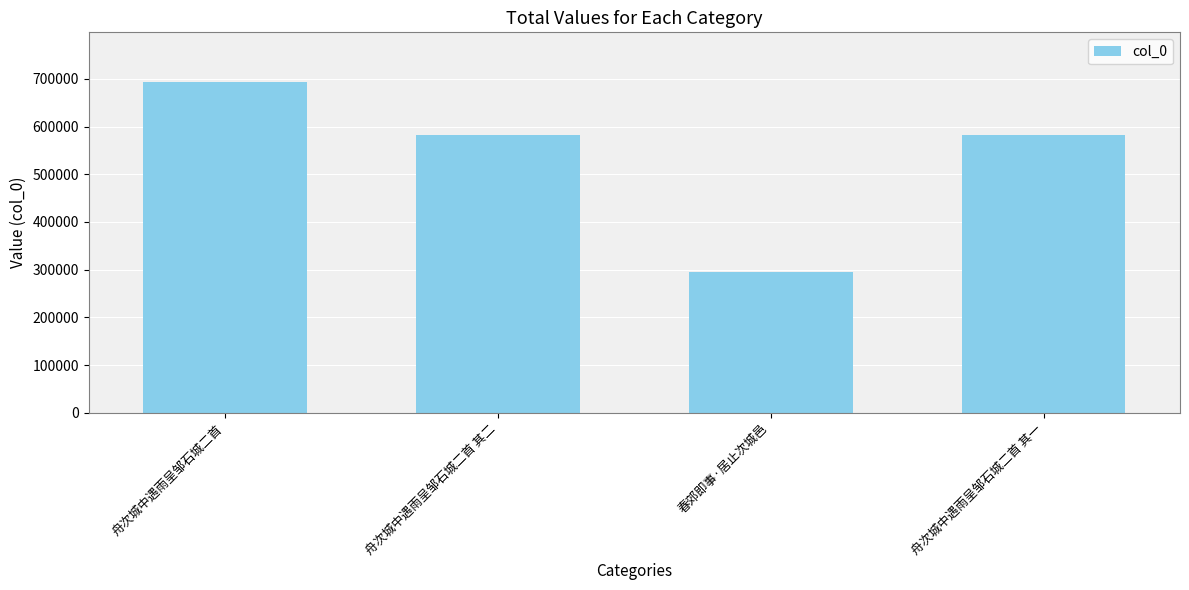

What is the maximum value shown in the chart?

693408